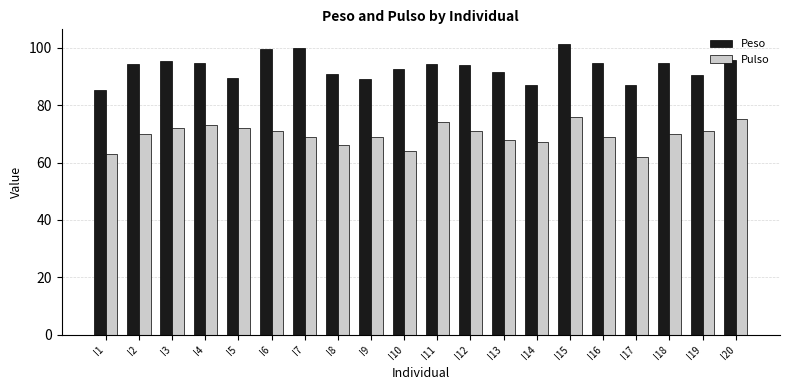

Rank the series at I8 from highest to lowest value.

Peso, Pulso